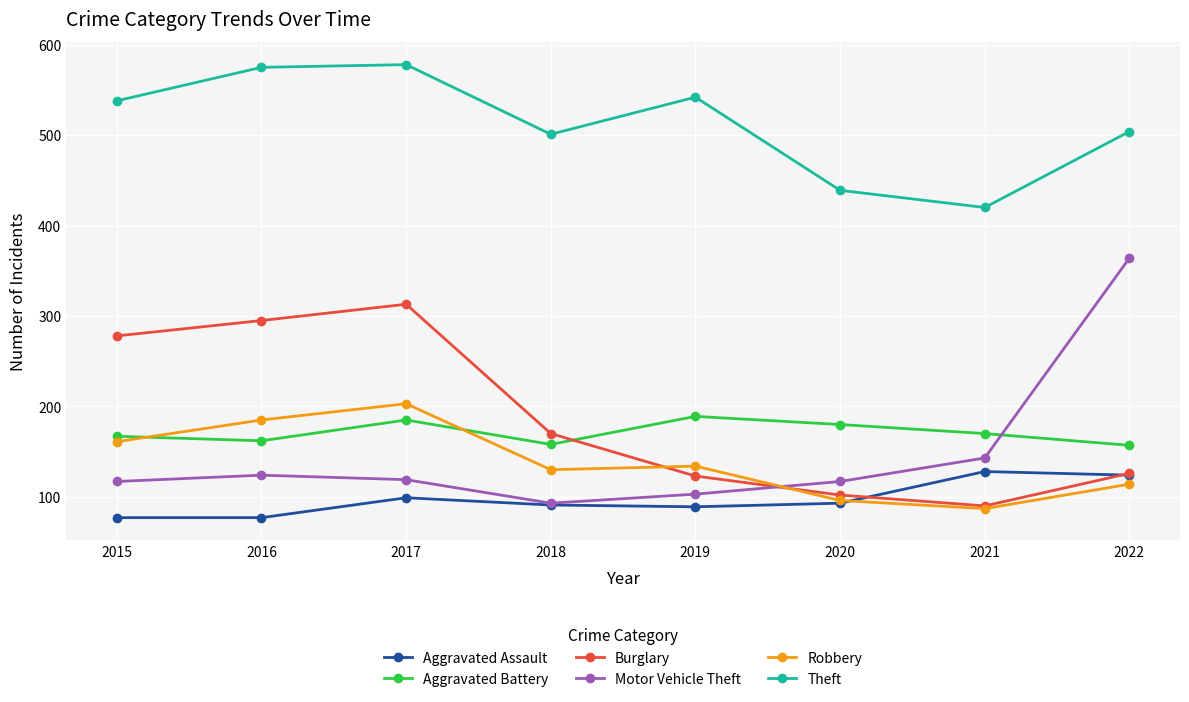

Which series ends up on top after the final intersection of Burglary and Robbery?

Burglary